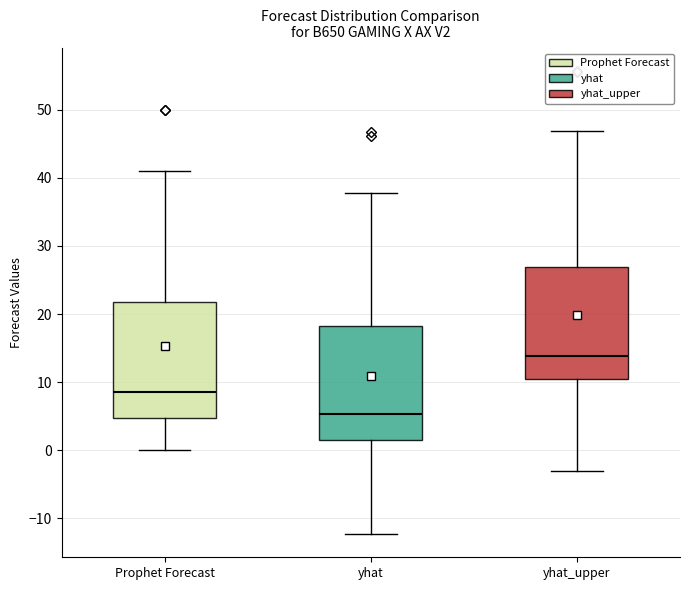

Which box has the lowest median line?

yhat